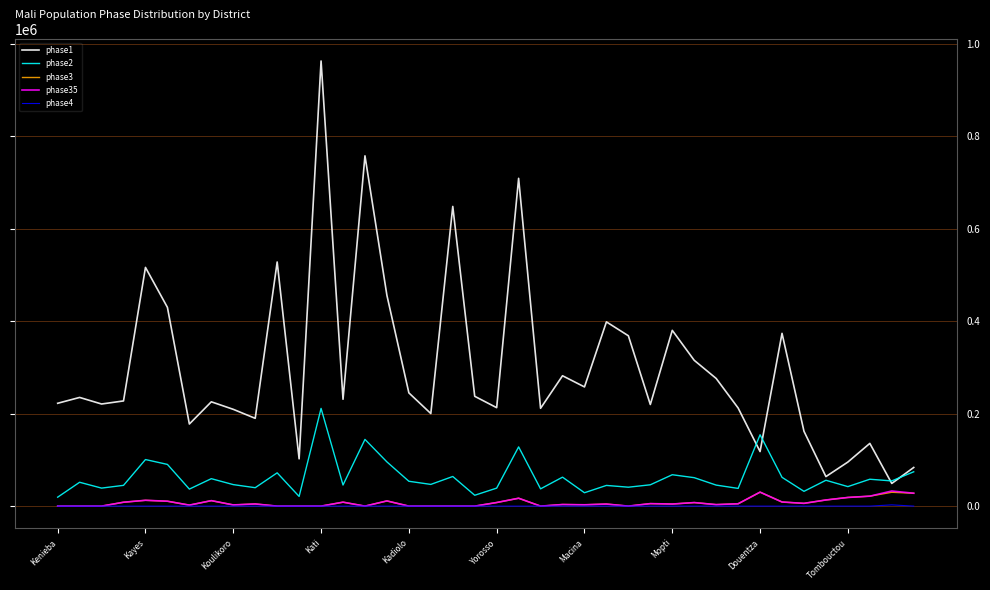

Which series has the largest total across all categories?

phase1